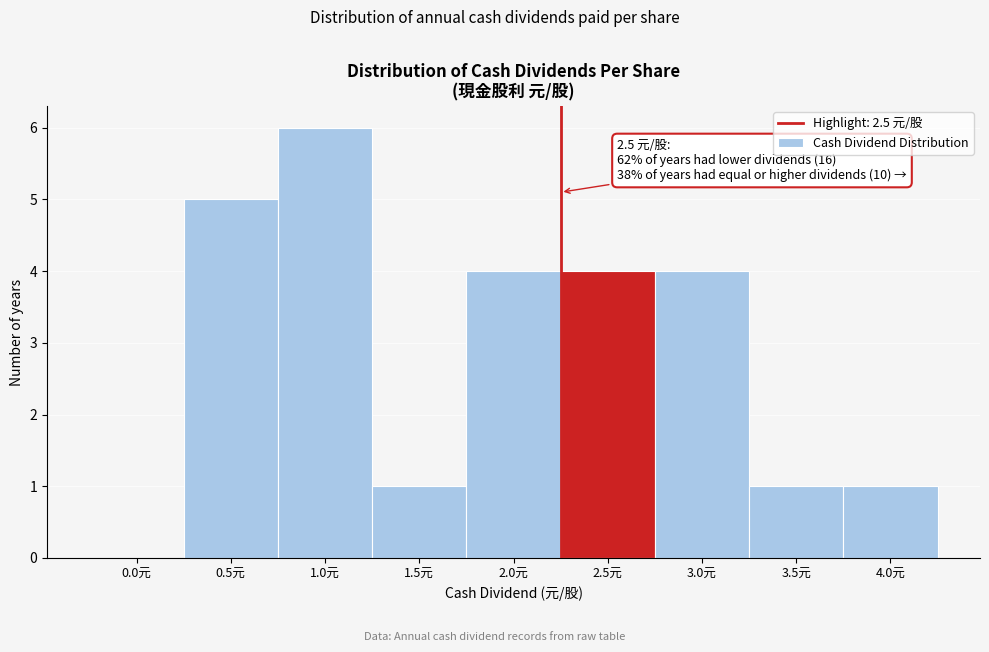

Reading left to right, extract all data points from this chart.

0.0元=0	0.5元=5	1.0元=6	1.5元=1	2.0元=4	2.5元=4	3.0元=4	3.5元=1	4.0元=1